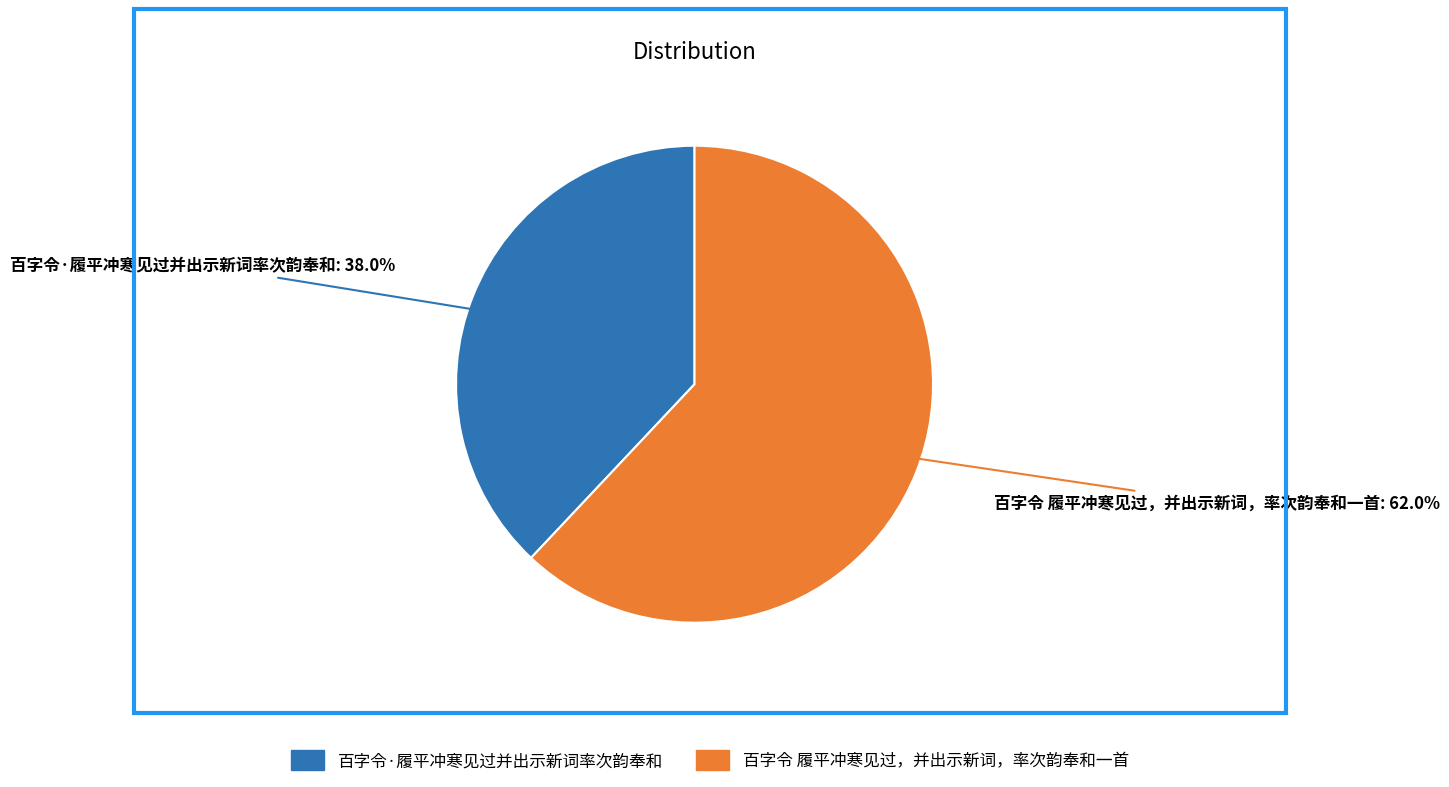

Which category accounts for the majority?

百字令 履平冲寒见过，并出示新词，率次韵奉和一首